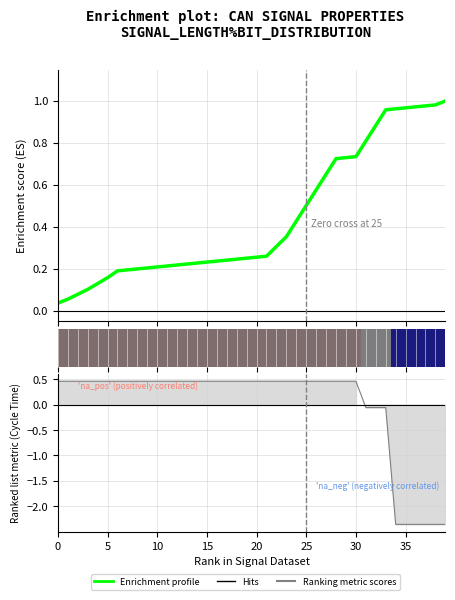

Is this an area chart (filled region under the line)?

No